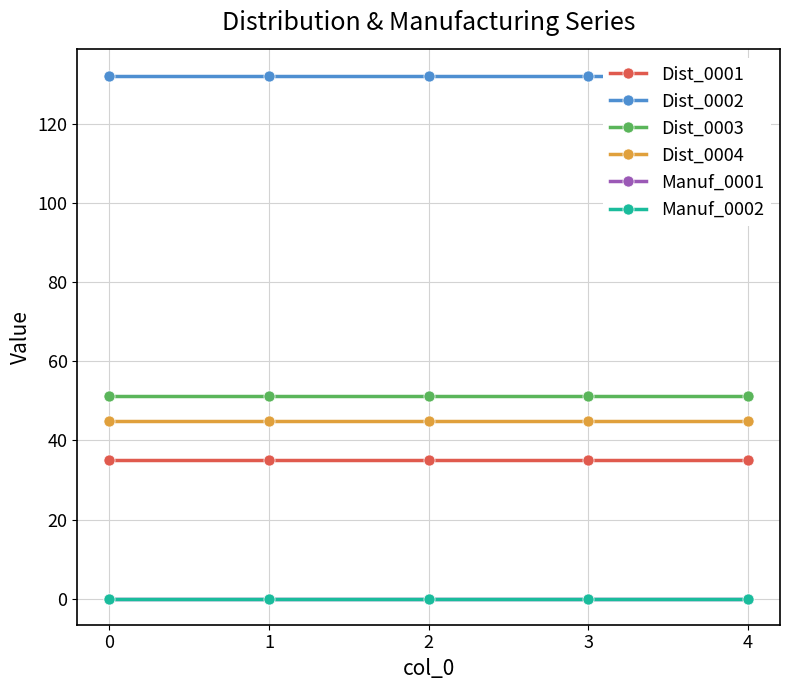

True or false: Dist_0003 and Dist_0004 intersect in this chart.

False